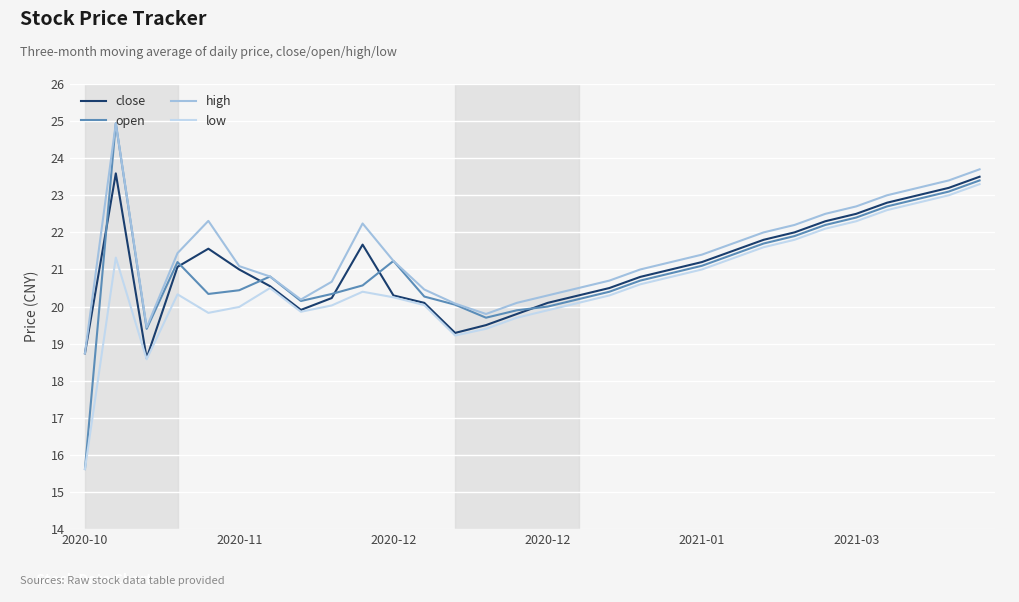

Which series has the widest spread of values?

open